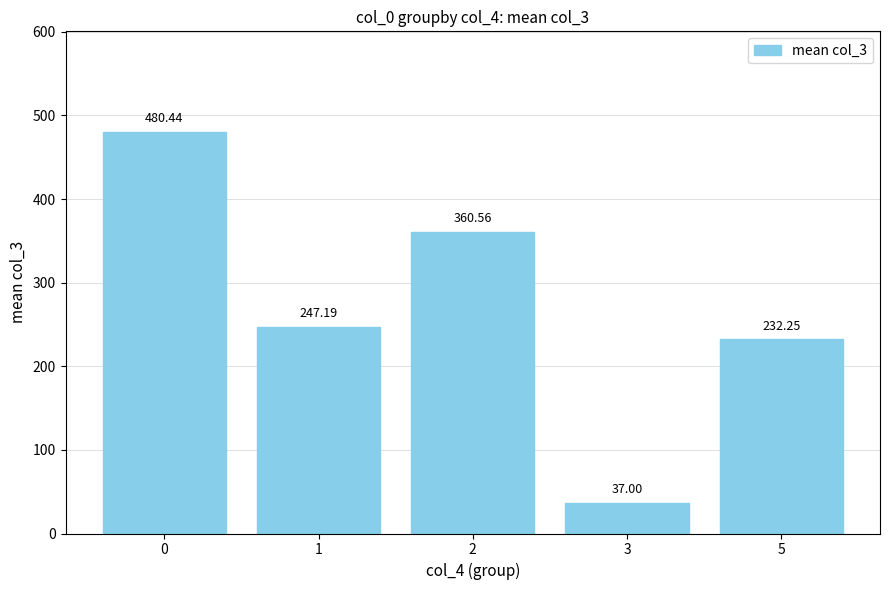

Rank the categories by value from highest to lowest.

0, 2, 1, 5, 3